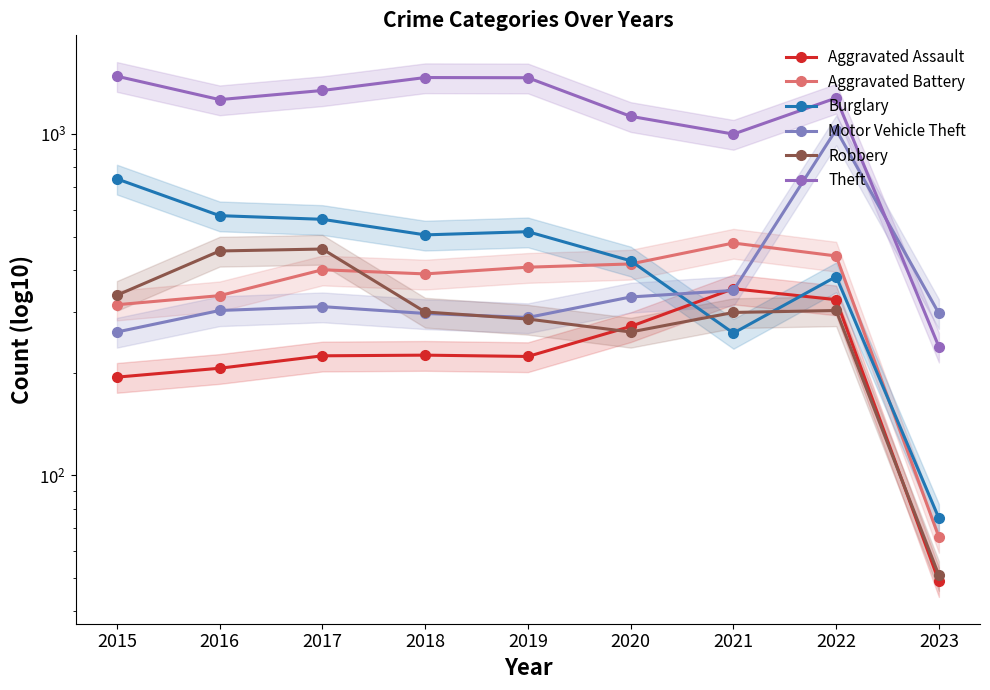

Rank the categories by Theft value from lowest to highest.

2023, 2021, 2020, 2016, 2022, 2017, 2019, 2018, 2015